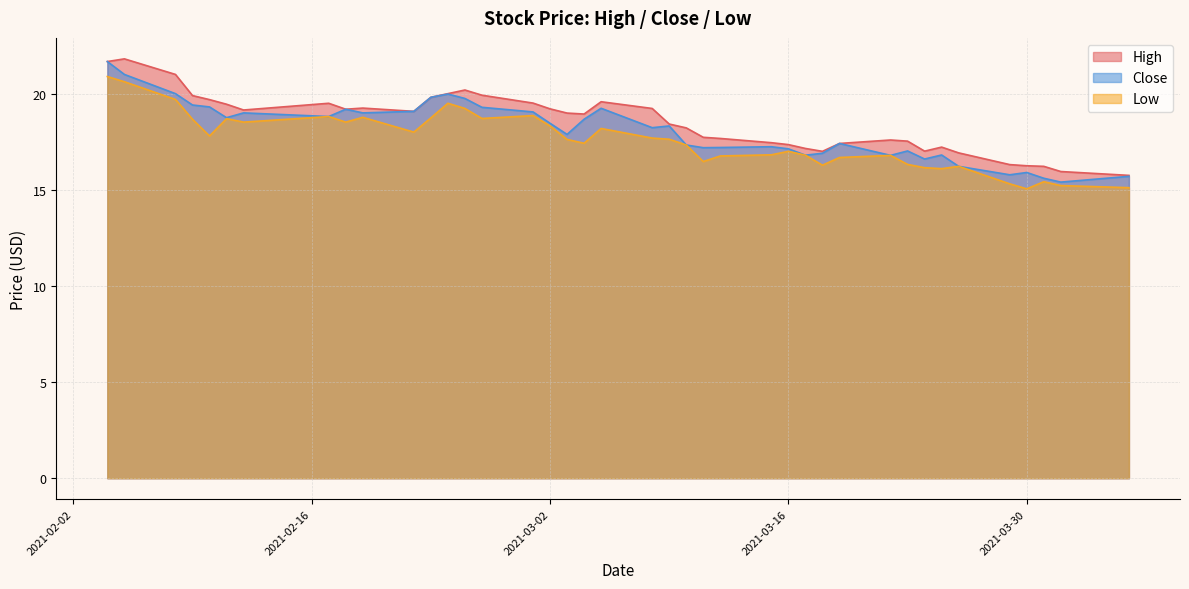

Reading left to right, extract all data points from this chart.

High: 21.7	21.8	21.0	19.9	19.7	19.4	19.1	19.5	19.2	19.2	19.1	19.8	20.0	20.2	19.9	19.5	19.2	19.0	18.9	19.6	19.2	18.4	18.2	17.7	17.7	17.4	17.4	17.1	17.0	17.4	17.6	17.5	17.0	17.2	16.9	16.3	16.2	16.2	15.9	15.8
Close: 21.7	21.0	20.0	19.4	19.3	18.8	19.0	18.8	19.2	19.0	19.1	19.8	20.0	19.8	19.3	19.1	18.5	17.9	18.7	19.2	18.2	18.3	17.3	17.2	17.2	17.2	17.1	16.8	16.9	17.4	16.8	17.0	16.6	16.8	16.2	15.8	15.9	15.6	15.4	15.7
Low: 20.9	20.6	19.7	18.7	17.8	18.7	18.5	18.8	18.5	18.8	18.0	18.7	19.5	19.2	18.7	18.9	18.3	17.6	17.4	18.2	17.7	17.6	17.3	16.5	16.8	16.8	17.0	16.8	16.3	16.7	16.8	16.3	16.1	16.1	16.2	15.3	15.1	15.4	15.2	15.1